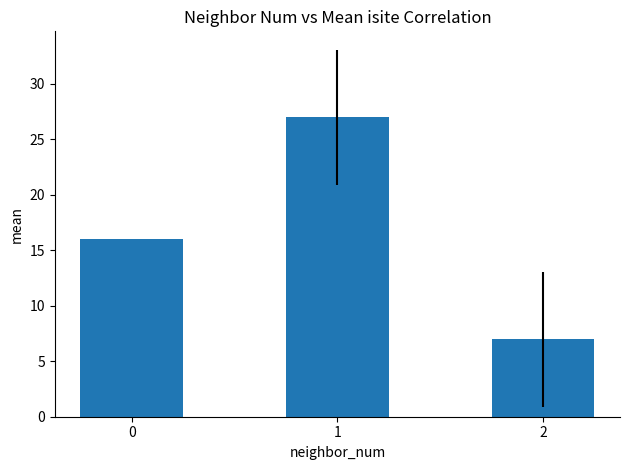

Between 1 and 2, which is larger?

1